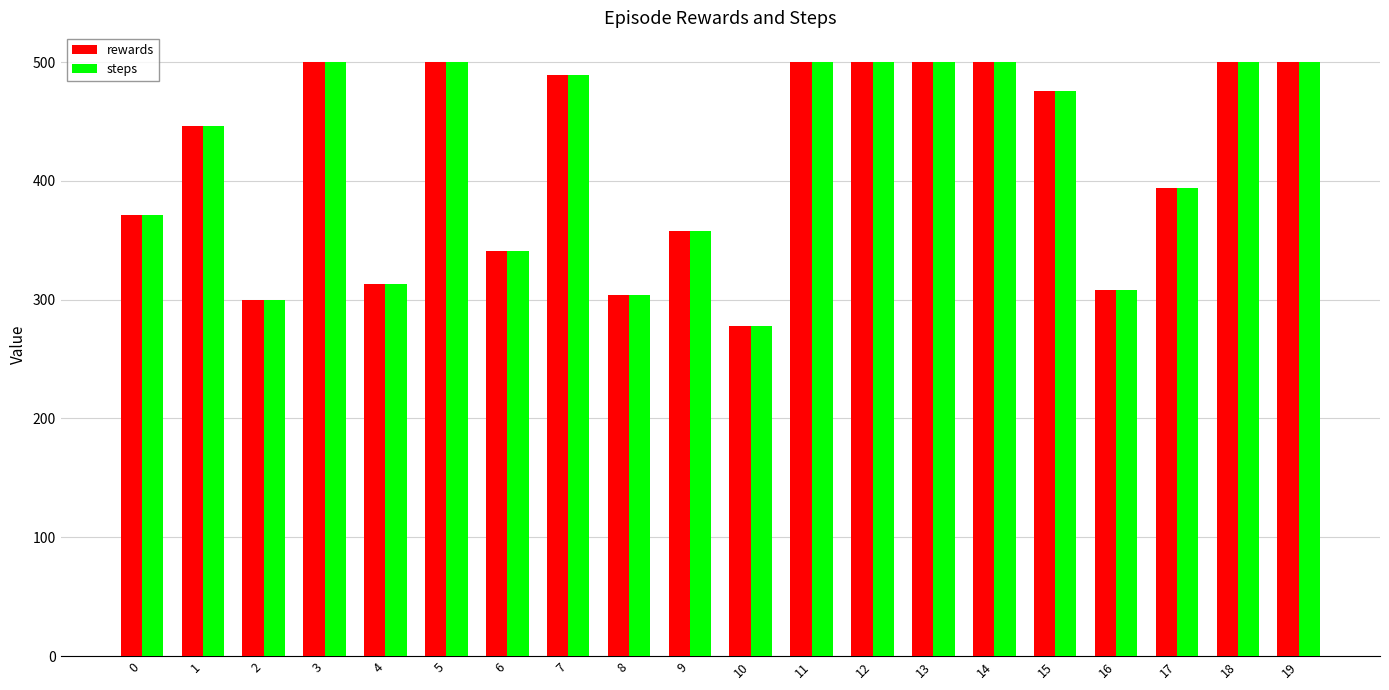

The value of steps at 19 is 500. True or false?

True